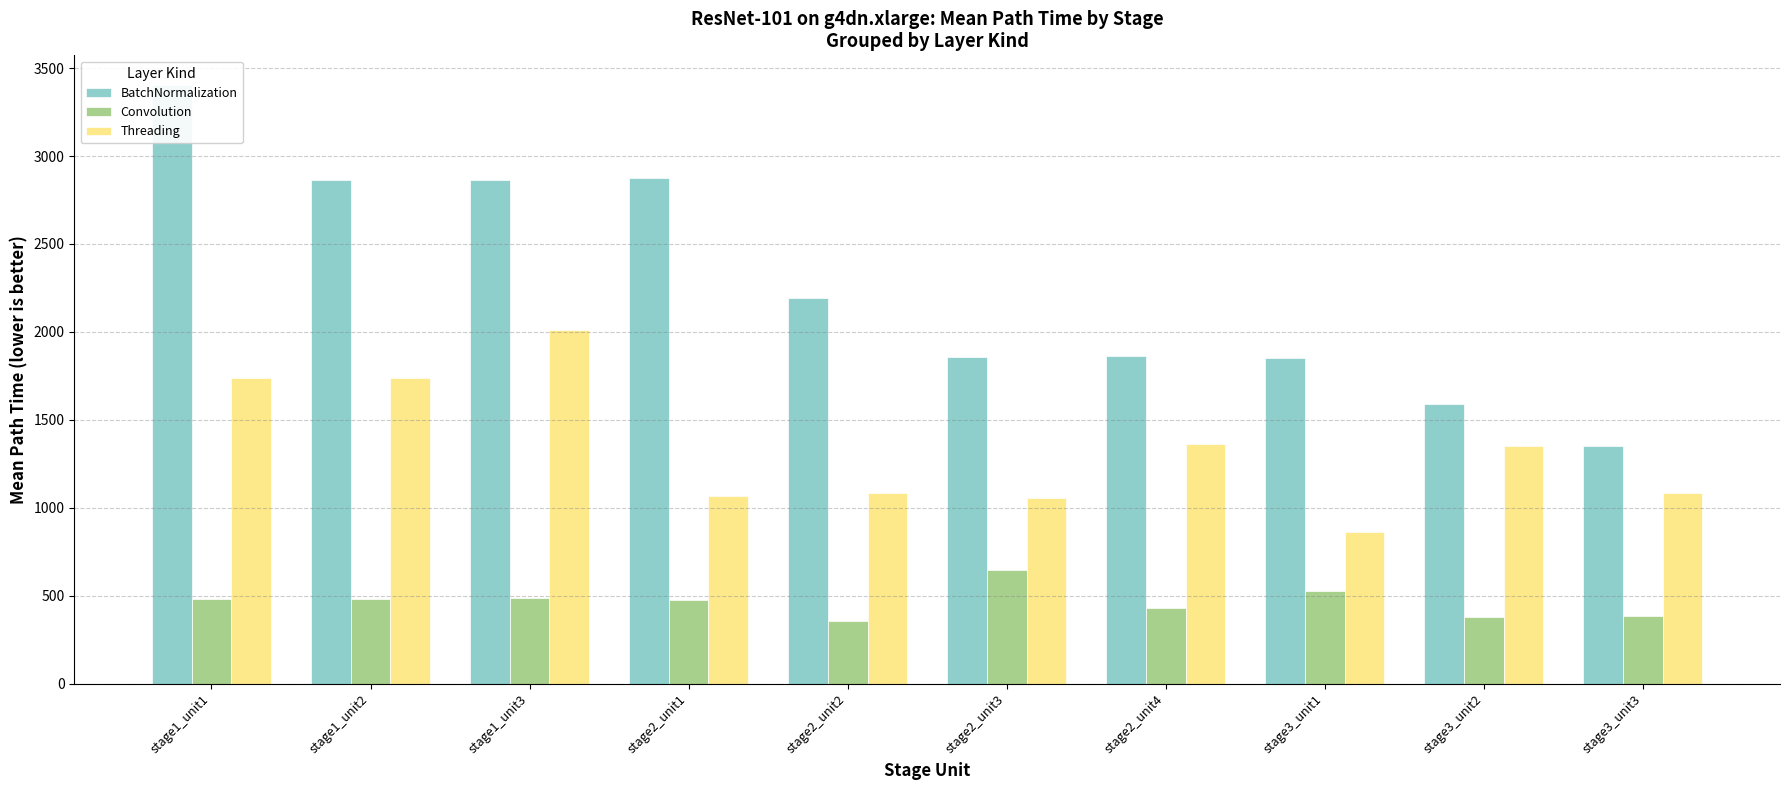

List the series in order of their peak value, highest first.

BatchNormalization, Threading, Convolution